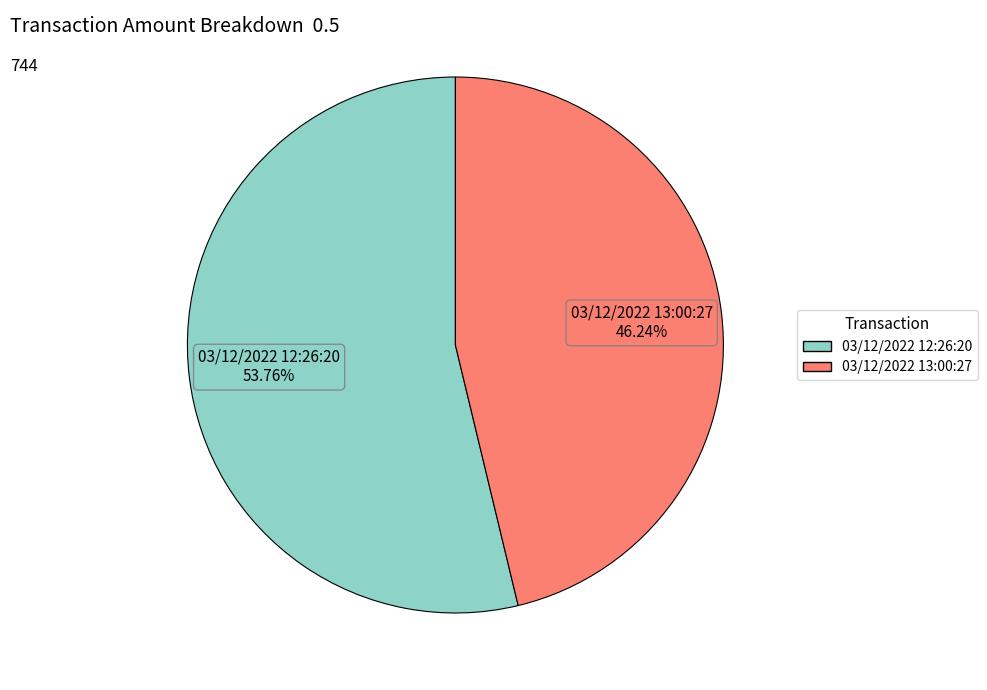

Is there any slice that represents more than half of the pie?

Yes